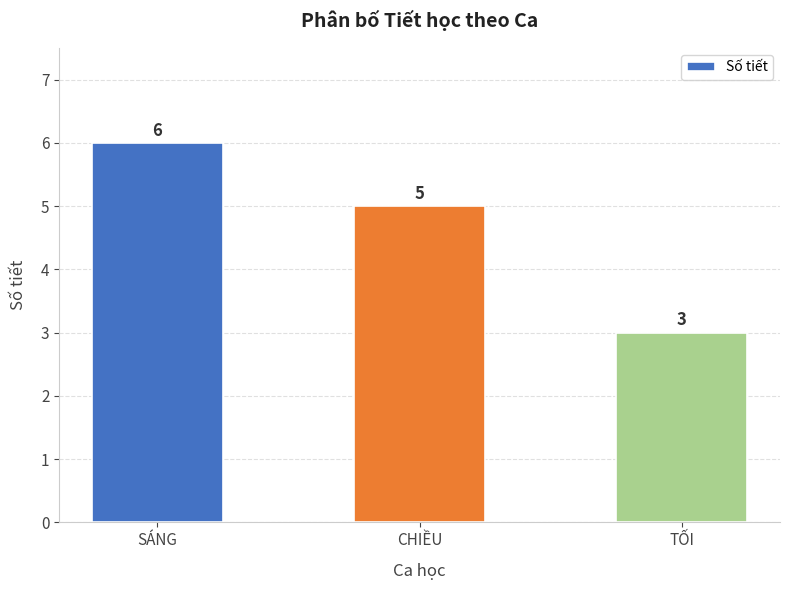

What is the ratio of the value at TỐI to the value at SÁNG?

0.5